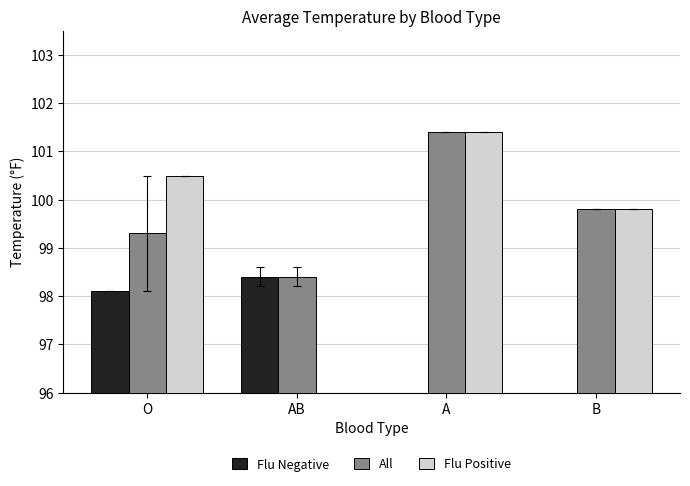

Reading left to right, list all the values displayed in this chart.

Flu Negative: O=98.1	AB=98.4	A=0.0	B=0.0
All: O=99.3	AB=98.4	A=101.4	B=99.8
Flu Positive: O=100.5	AB=0.0	A=101.4	B=99.8